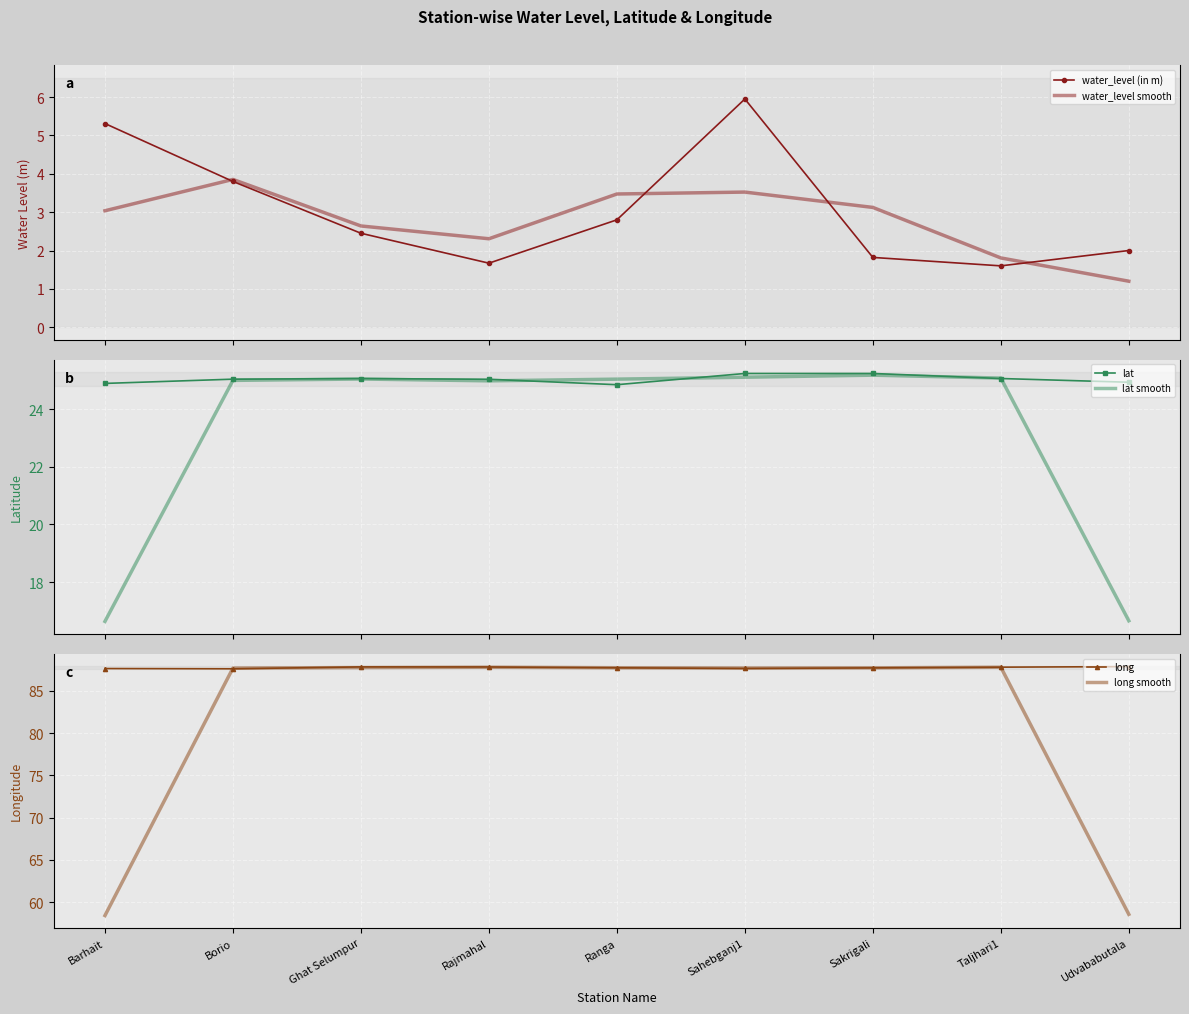

Is this an area chart (filled region under the line)?

No